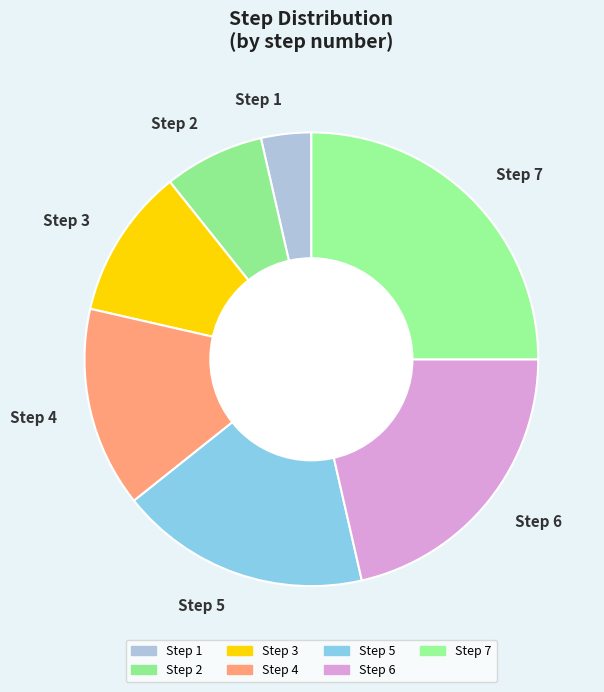

Which slice is the largest?

Step 7